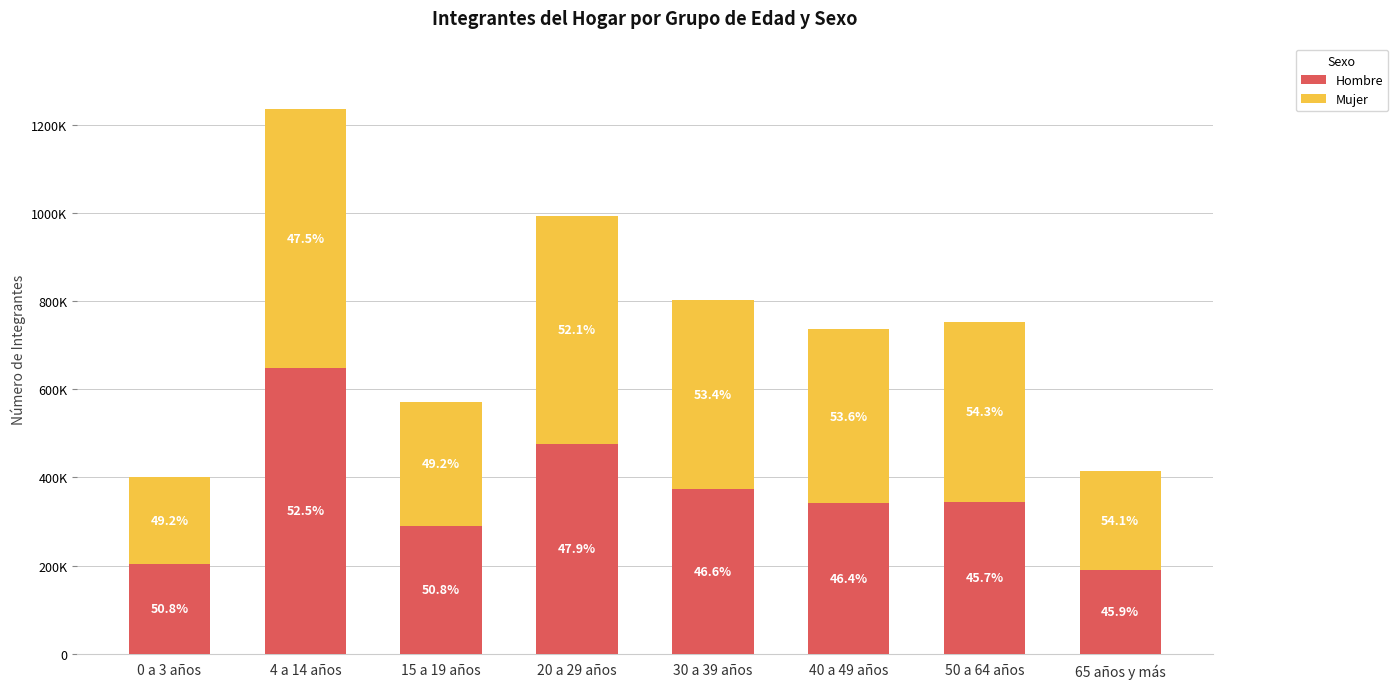

What are all the series names shown in the legend?

Hombre, Mujer